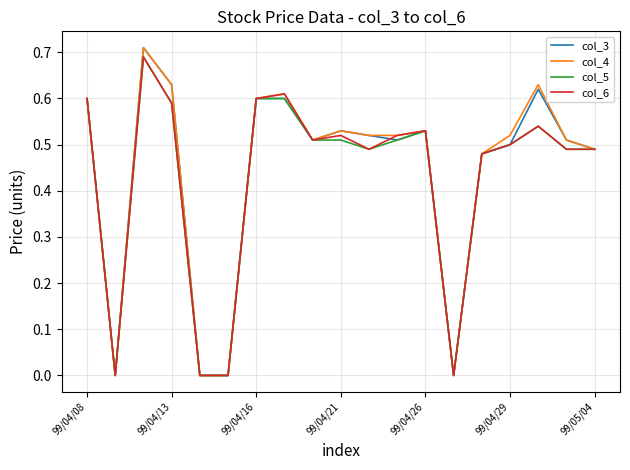

The value of col_3 at 99/04/29 is 0.9. True or false?

False